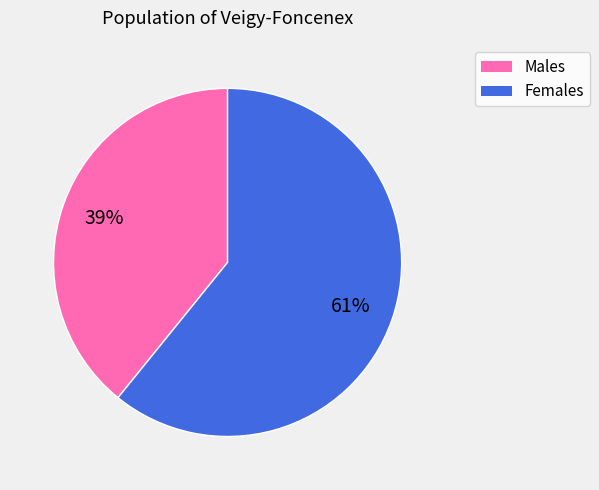

To the nearest percent, what is the difference between the largest and smallest slice percentages?

22%